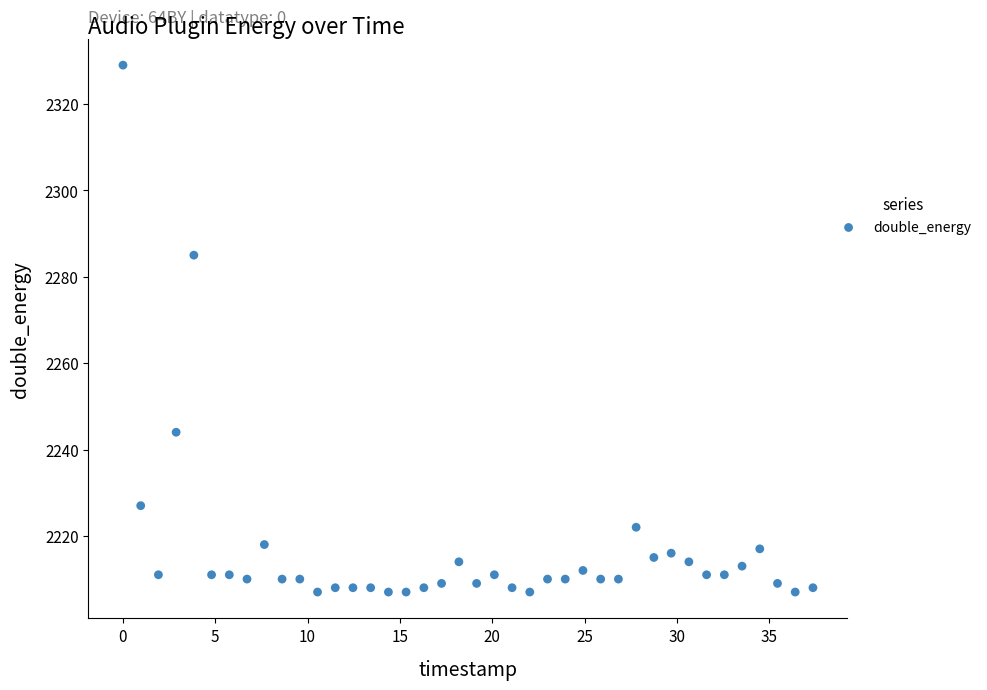

What Y value in the scatter plot is closest to 2268?

2285